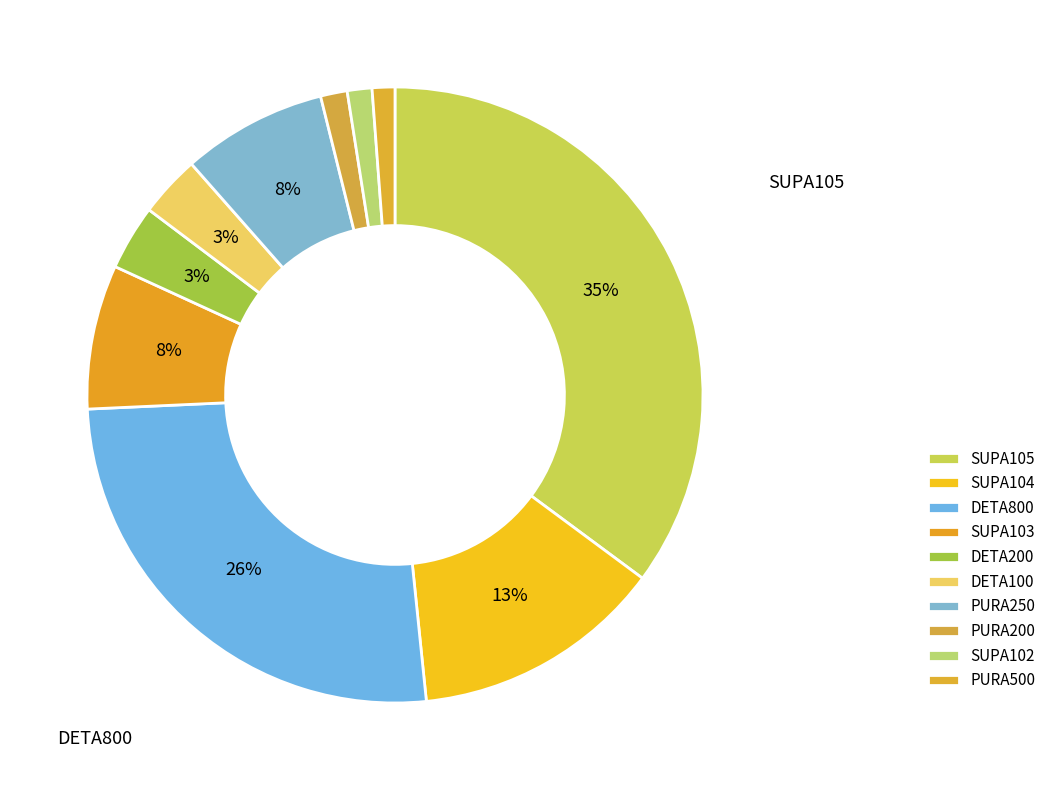

How many slices are in this pie chart?

10